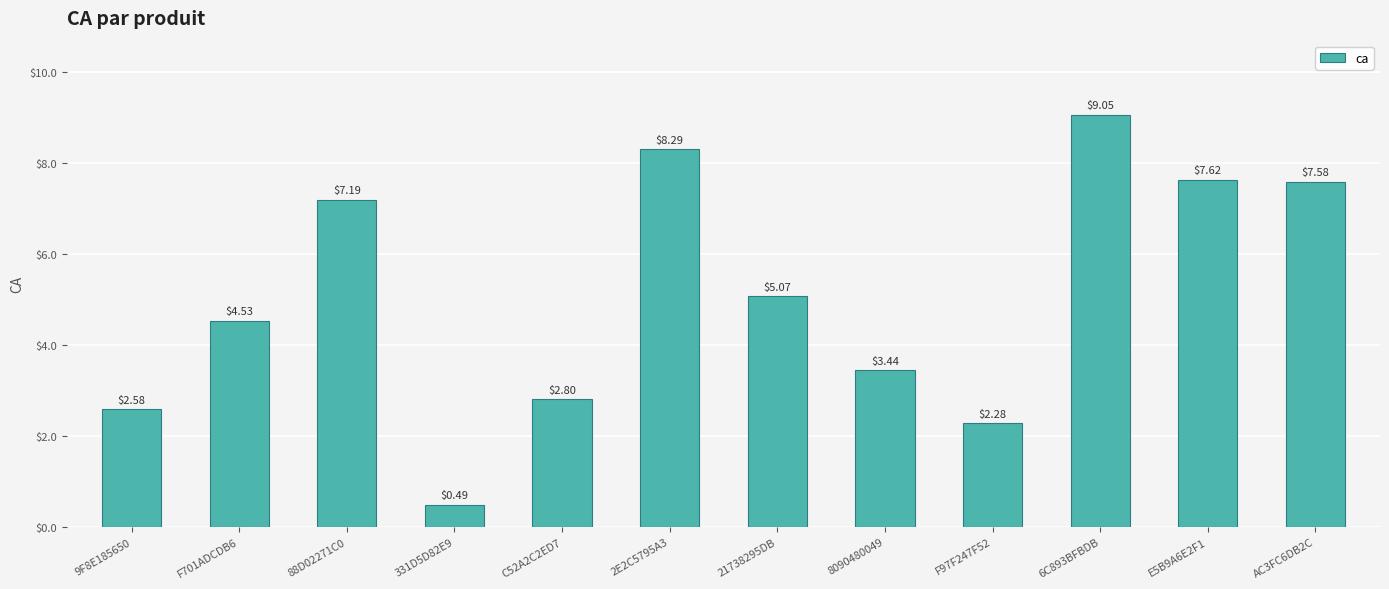

What is the ratio of the value at F701ADCDB6 to the value at AC3FC6DB2C?

0.6